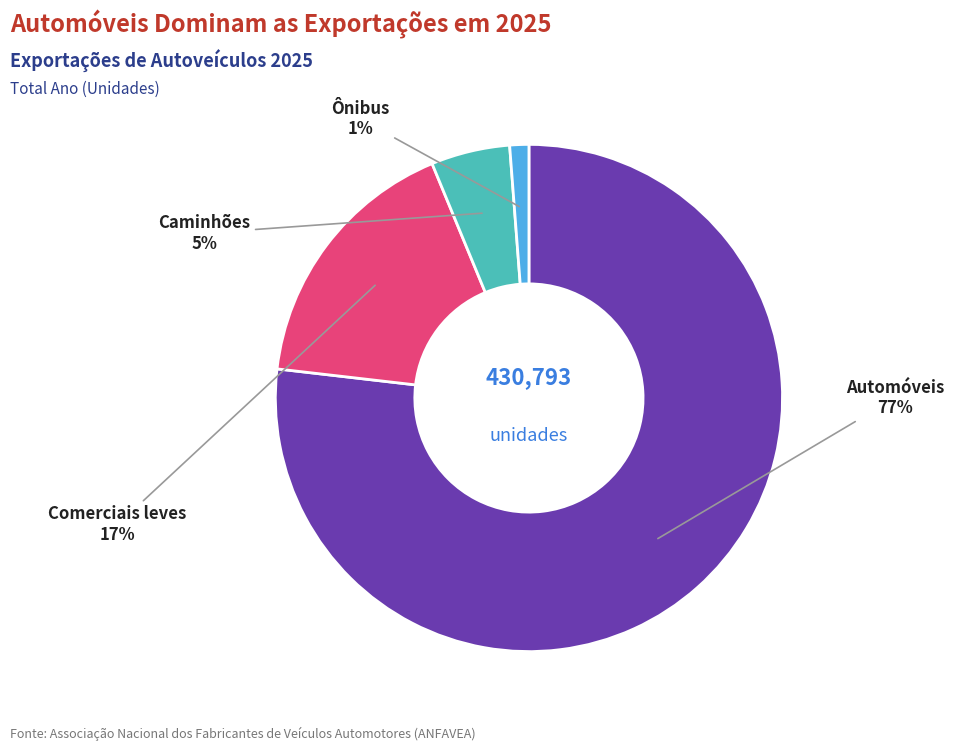

Rank the categories by value from highest to lowest.

Automóveis, Comerciais leves, Caminhões, Ônibus